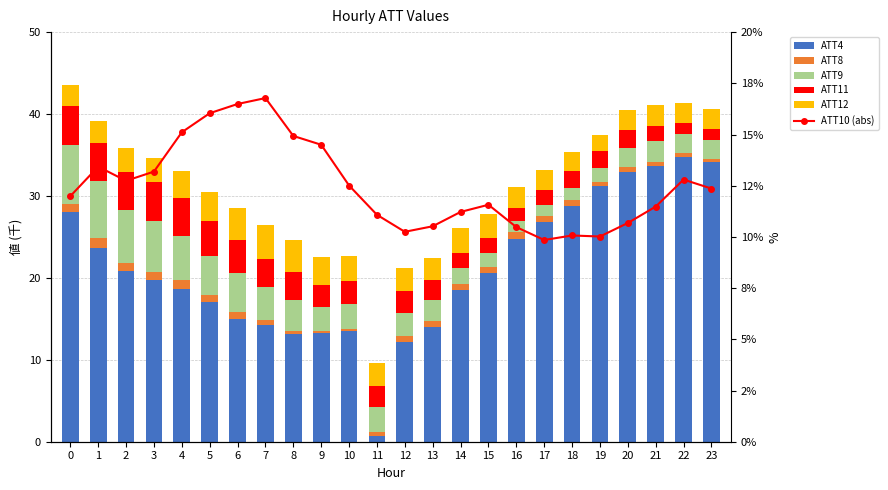

What is the sum of all ATT10 (abs) values?

300.1